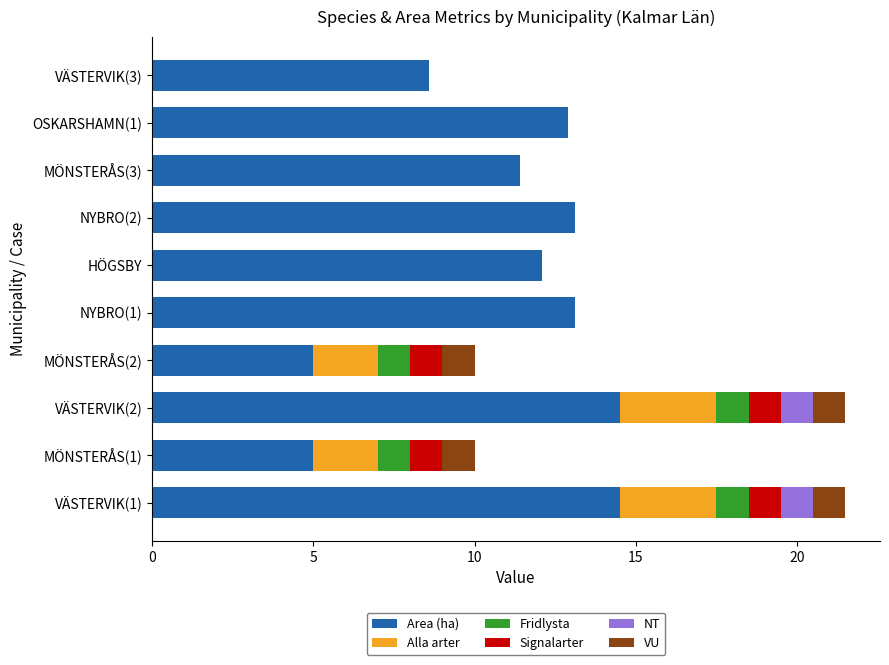

What is the total value across all series at MÖNSTERÅS(1)?

10.0